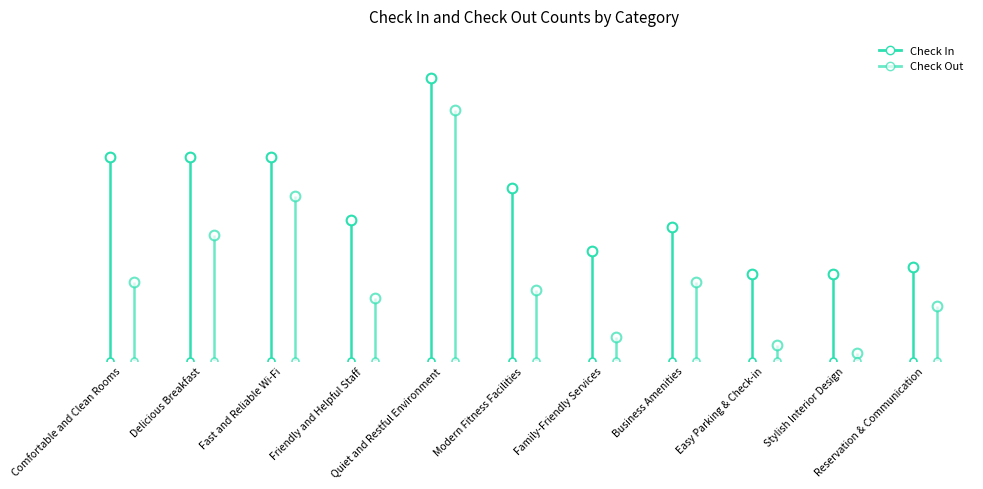

Rank the categories by Check In value from highest to lowest.

Quiet and Restful Environment, Comfortable and Clean Rooms, Delicious Breakfast, Fast and Reliable Wi-Fi, Modern Fitness Facilities, Friendly and Helpful Staff, Business Amenities, Family-Friendly Services, Reservation & Communication, Easy Parking & Check-in, Stylish Interior Design